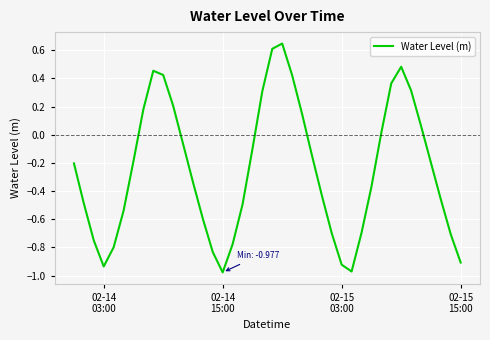

What is the difference between the maximum and second lowest values?

1.6